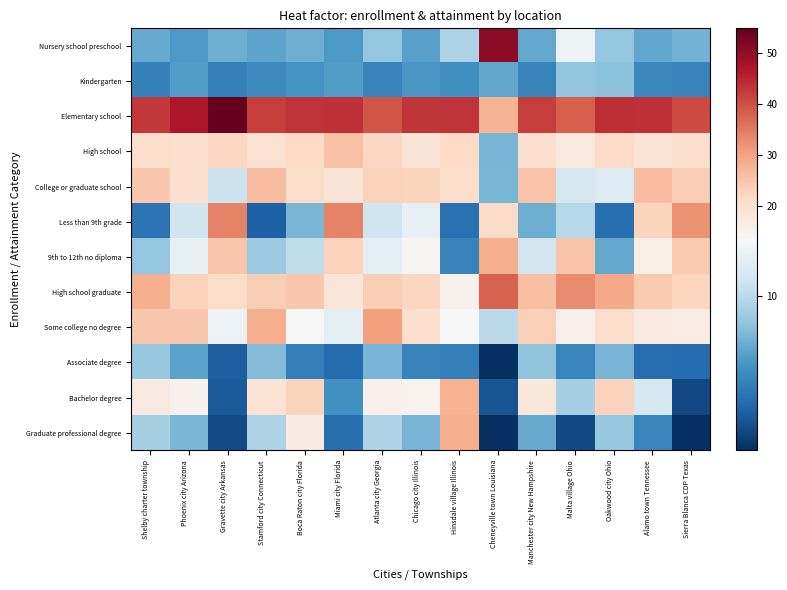

Rank the series at Shelby charter township from lowest to highest value.

Less than 9th grade, Kindergarten, Nursery school preschool, 9th to 12th no diploma, Associate degree, Graduate professional degree, Bachelor degree, High school, Some college no degree, College or graduate school, High school graduate, Elementary school